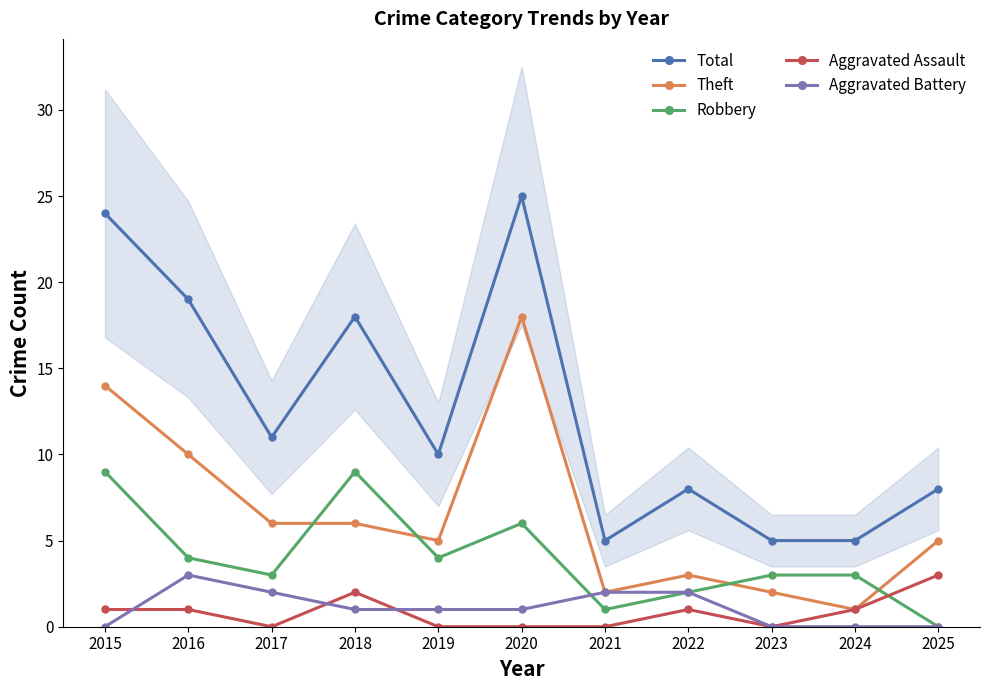

What is the value of the Theft point at the 8th from the left?

3